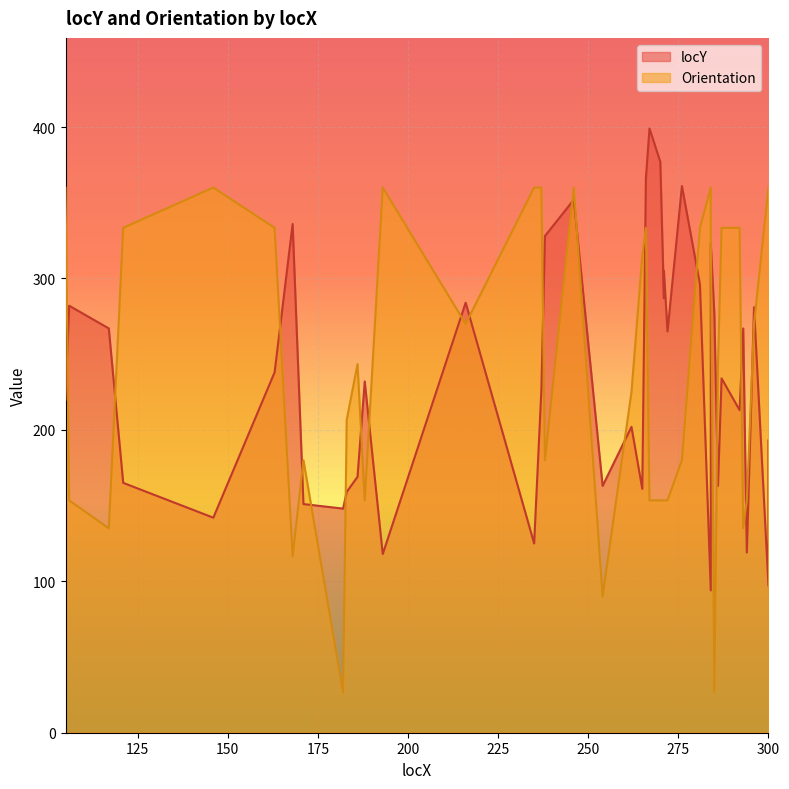

What is the difference between the maximum and second lowest values in the Orientation series?

333.4